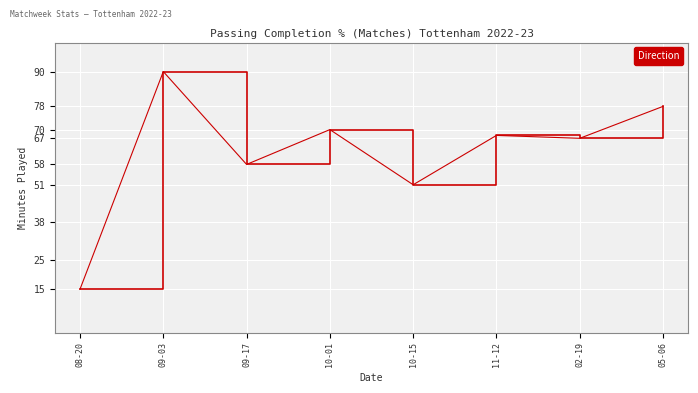

Which label corresponds to the largest value in the chart?

09-03